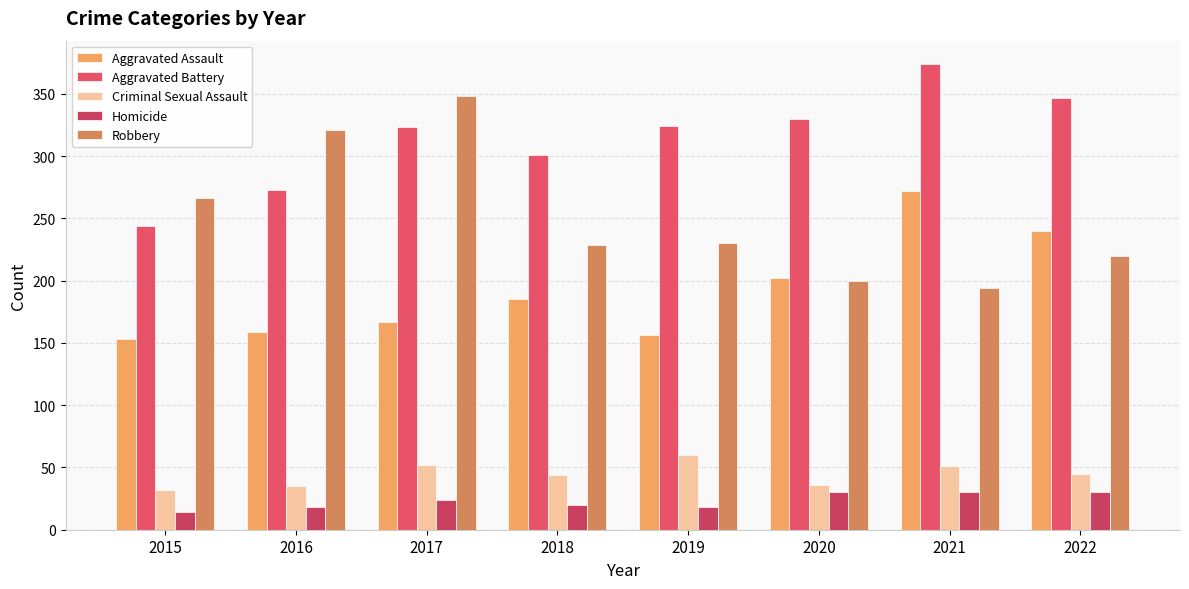

The value of Aggravated Assault at 2020 is 84. True or false?

False